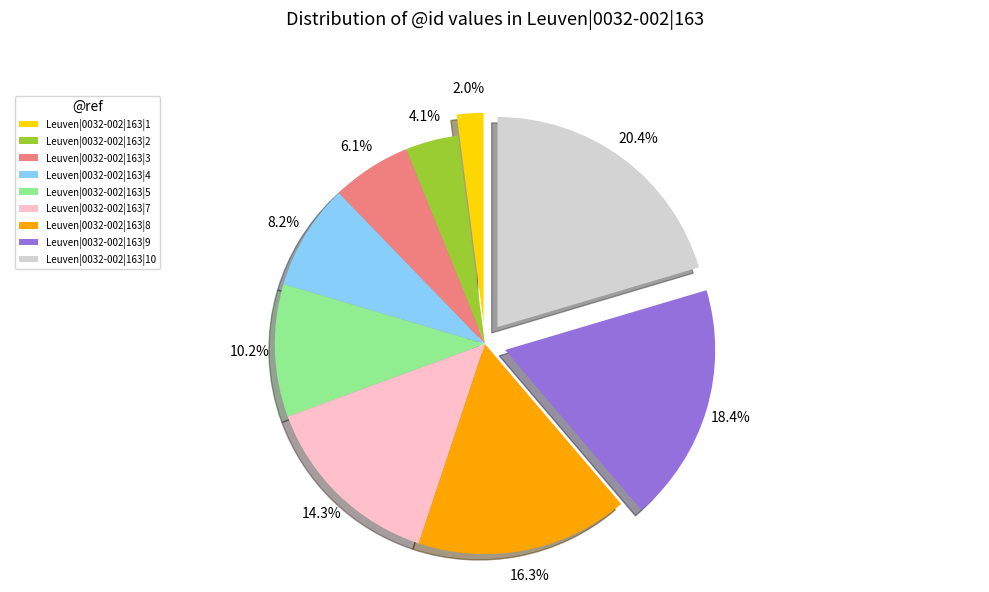

The Leuven|0032-002|163|1 slice represents 2% of the pie. True or false?

True